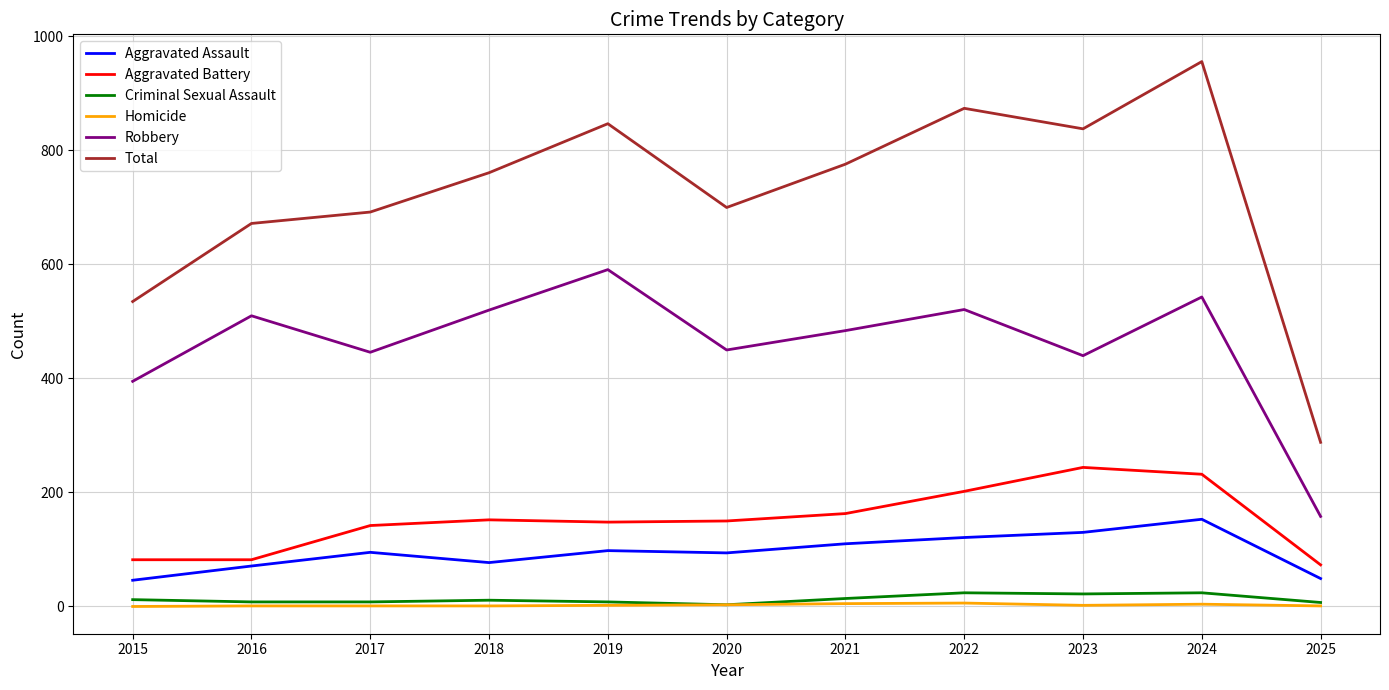

True or false: Aggravated Battery and Criminal Sexual Assault intersect in this chart.

False